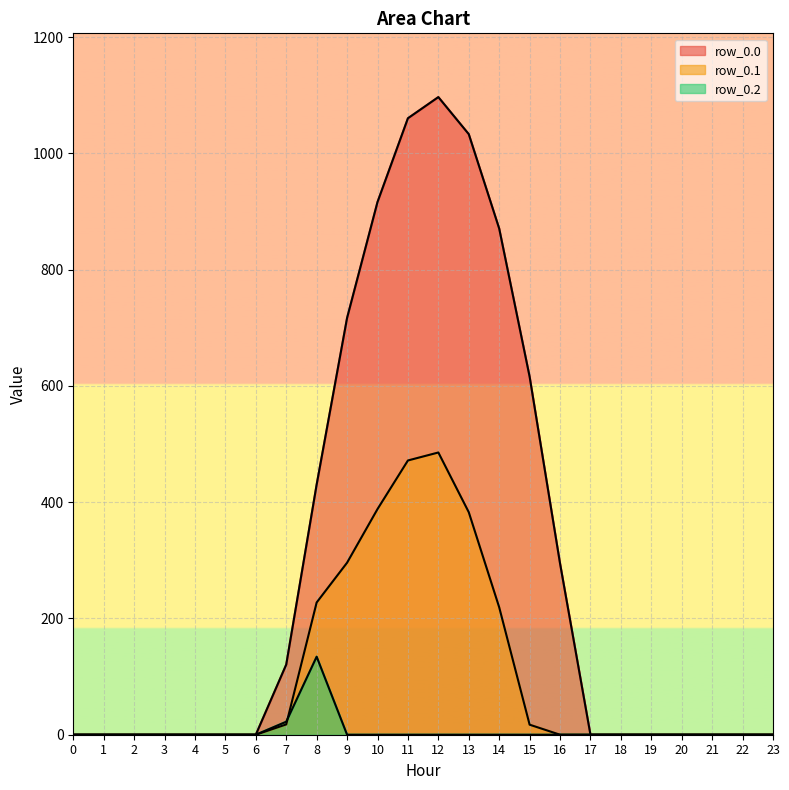

What is the average value of the row_0.2 series?

6.5